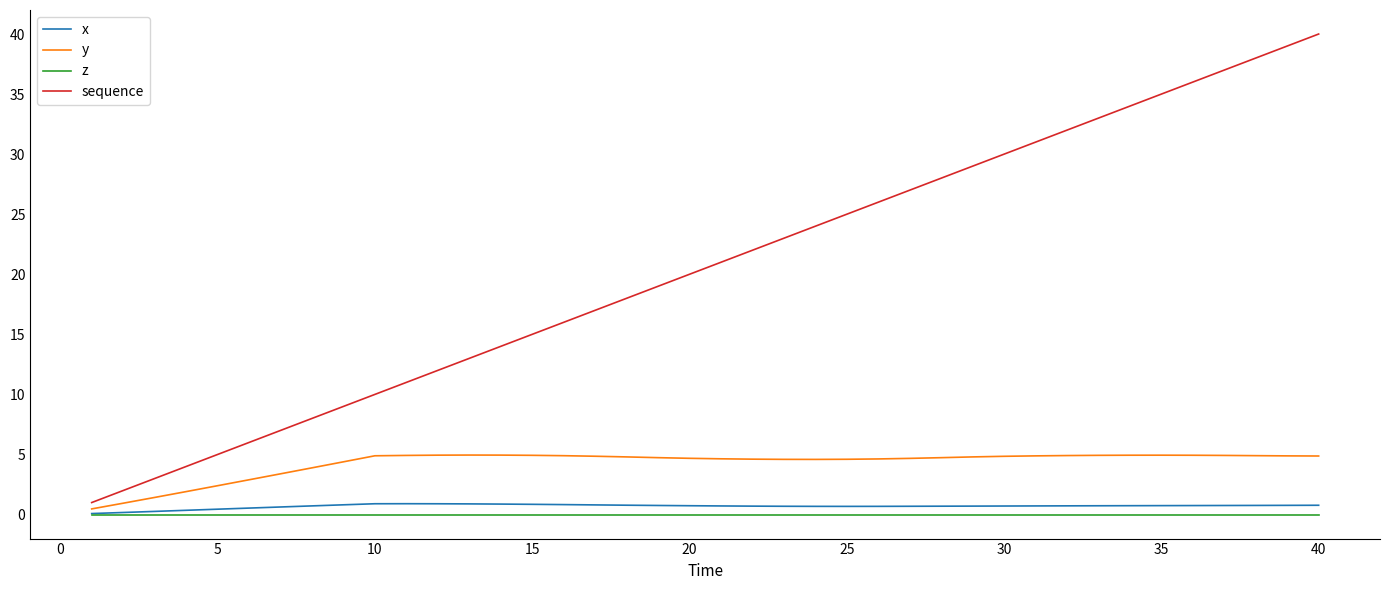

What is the maximum value for x?

0.9